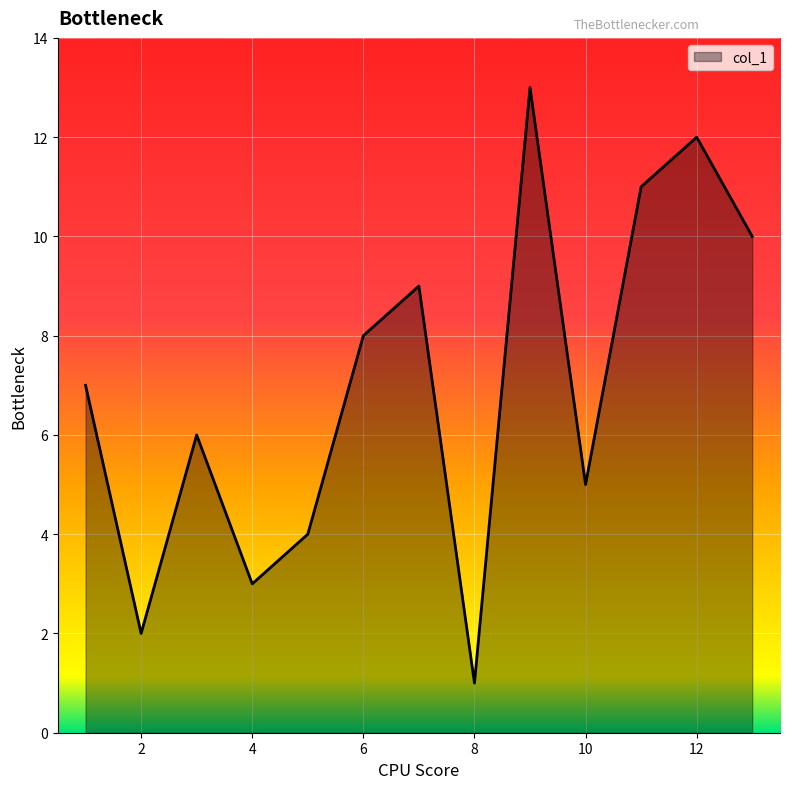

What is the greatest value displayed?

13